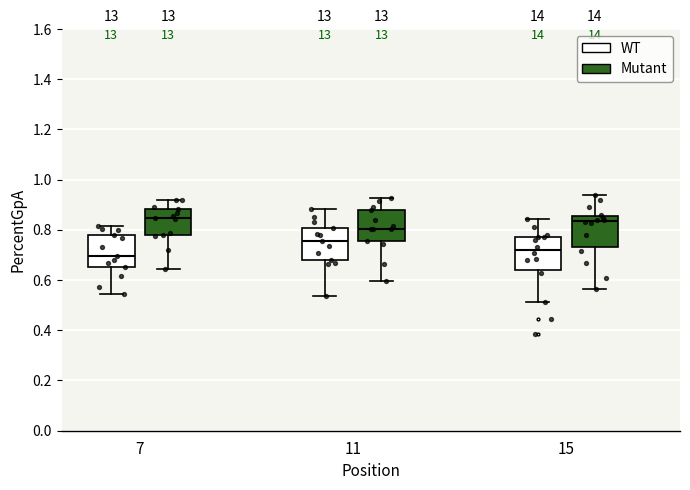

Reading left to right, read every box against the y-axis: the position of its median line, the range the box covers, and the ends of its whiskers. The values are not printed on the chart, so give them approximately, as read against the axis.

7 (WT): median 0.70, box 0.66 to 0.78, whiskers 0.54 to 0.82
7 (Mutant): median 0.84, box 0.78 to 0.88, whiskers 0.64 to 0.92
11 (WT): median 0.76, box 0.68 to 0.80, whiskers 0.54 to 0.88
11 (Mutant): median 0.80, box 0.76 to 0.88, whiskers 0.60 to 0.92
15 (WT): median 0.72, box 0.64 to 0.78, whiskers 0.52 to 0.84
15 (Mutant): median 0.84, box 0.74 to 0.86, whiskers 0.56 to 0.94